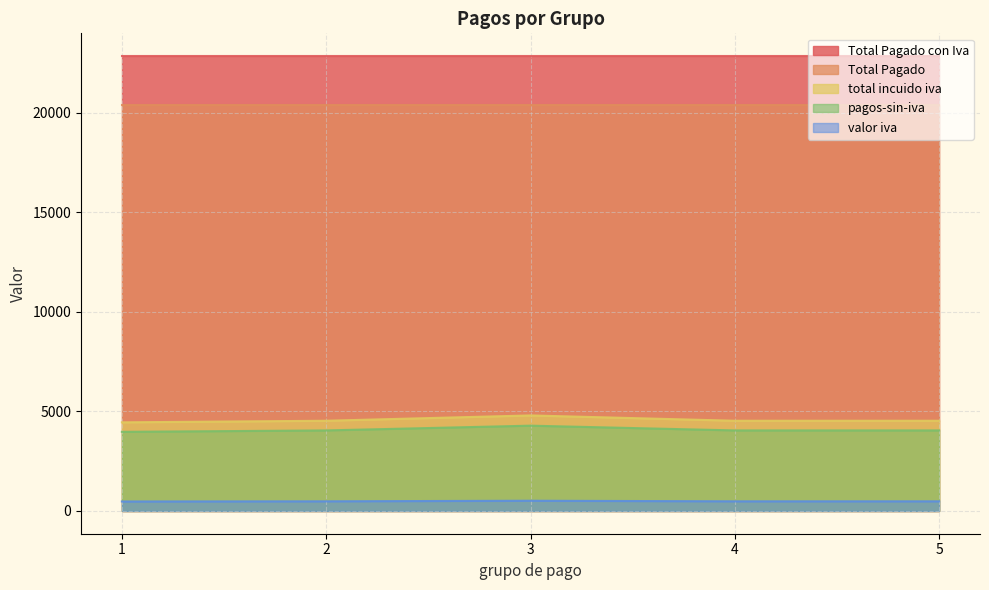

At which label does total incuido iva first exceed 4532?

2